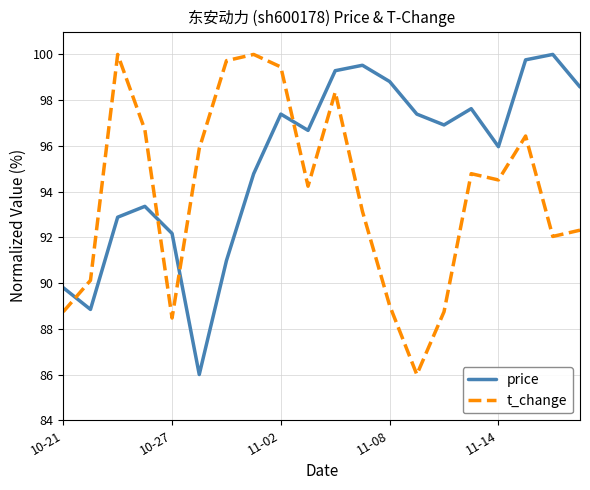

What is the highest value of the t_change series?

100.0